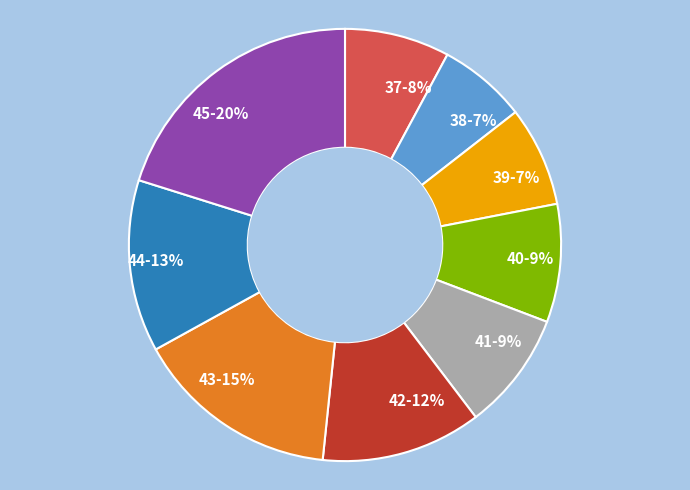

How many slices are in this pie chart?

9